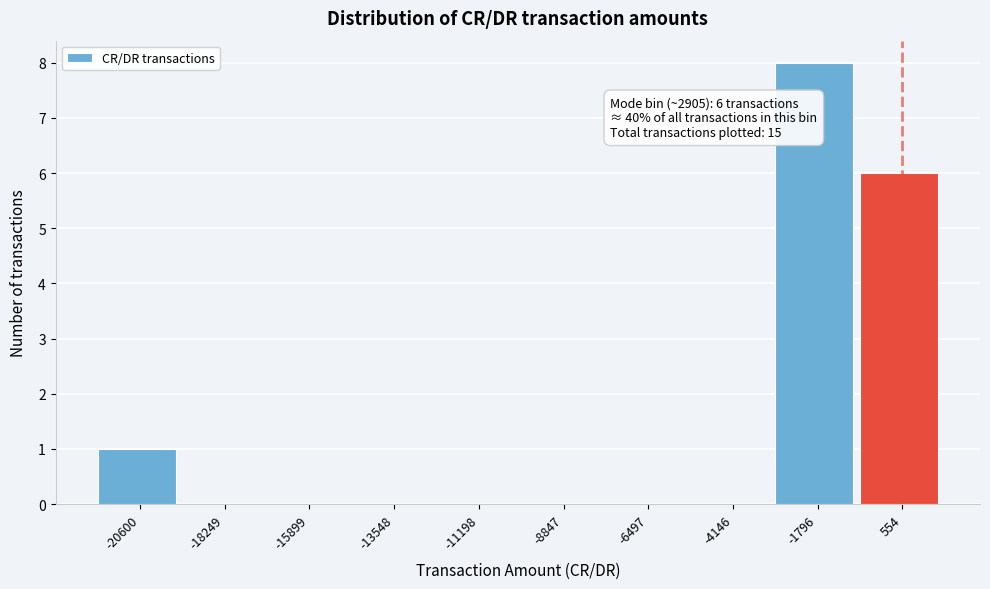

Reading right to left, list all the values displayed in this chart.

554=6	-1796=8	-4146=0	-6497=0	-8847=0	-11198=0	-13548=0	-15899=0	-18249=0	-20600=1